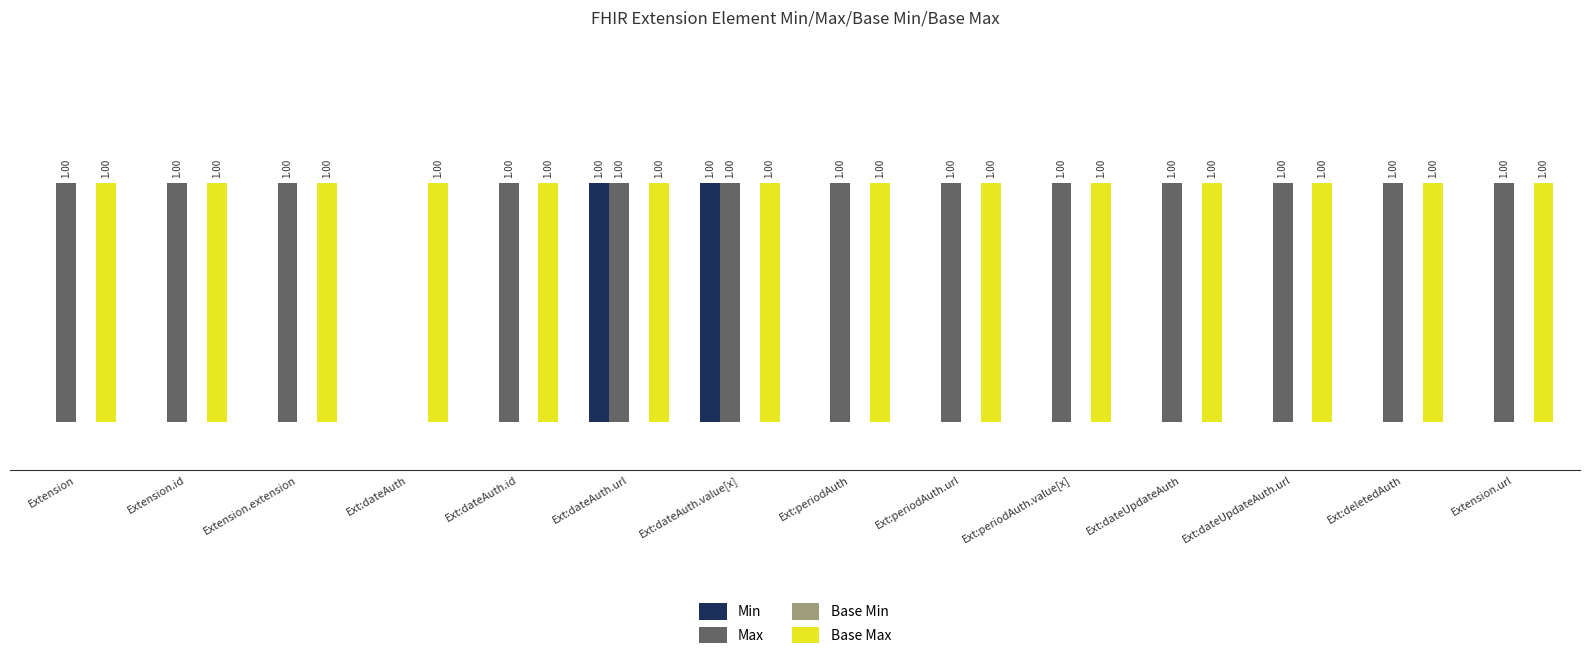

Where is Max nearest to the value 0?

Ext:dateAuth